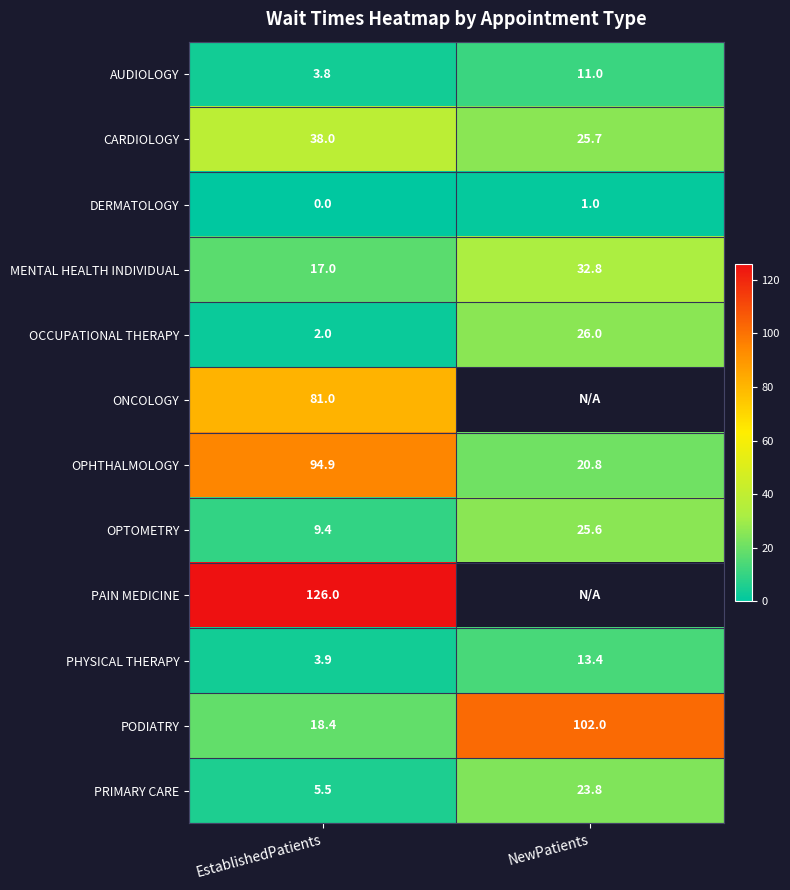

The value of PODIATRY at NewPatients is 102.0. True or false?

True